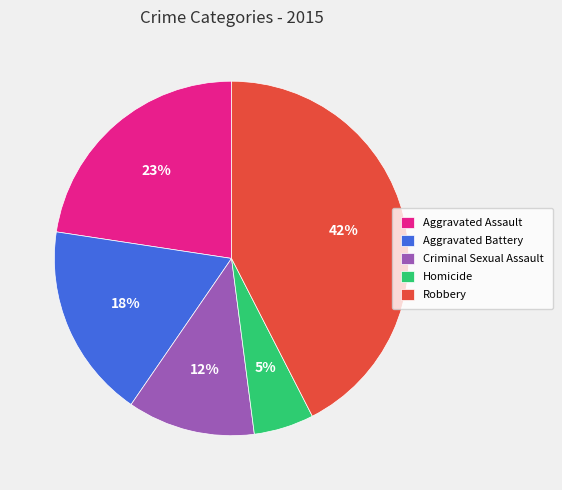

Which category has the biggest portion of the pie?

Robbery